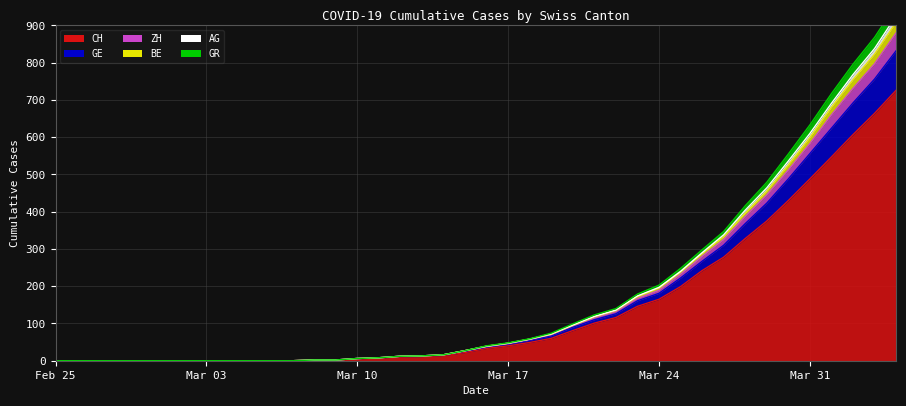

True or false: ZH and GR cross at least once.

False